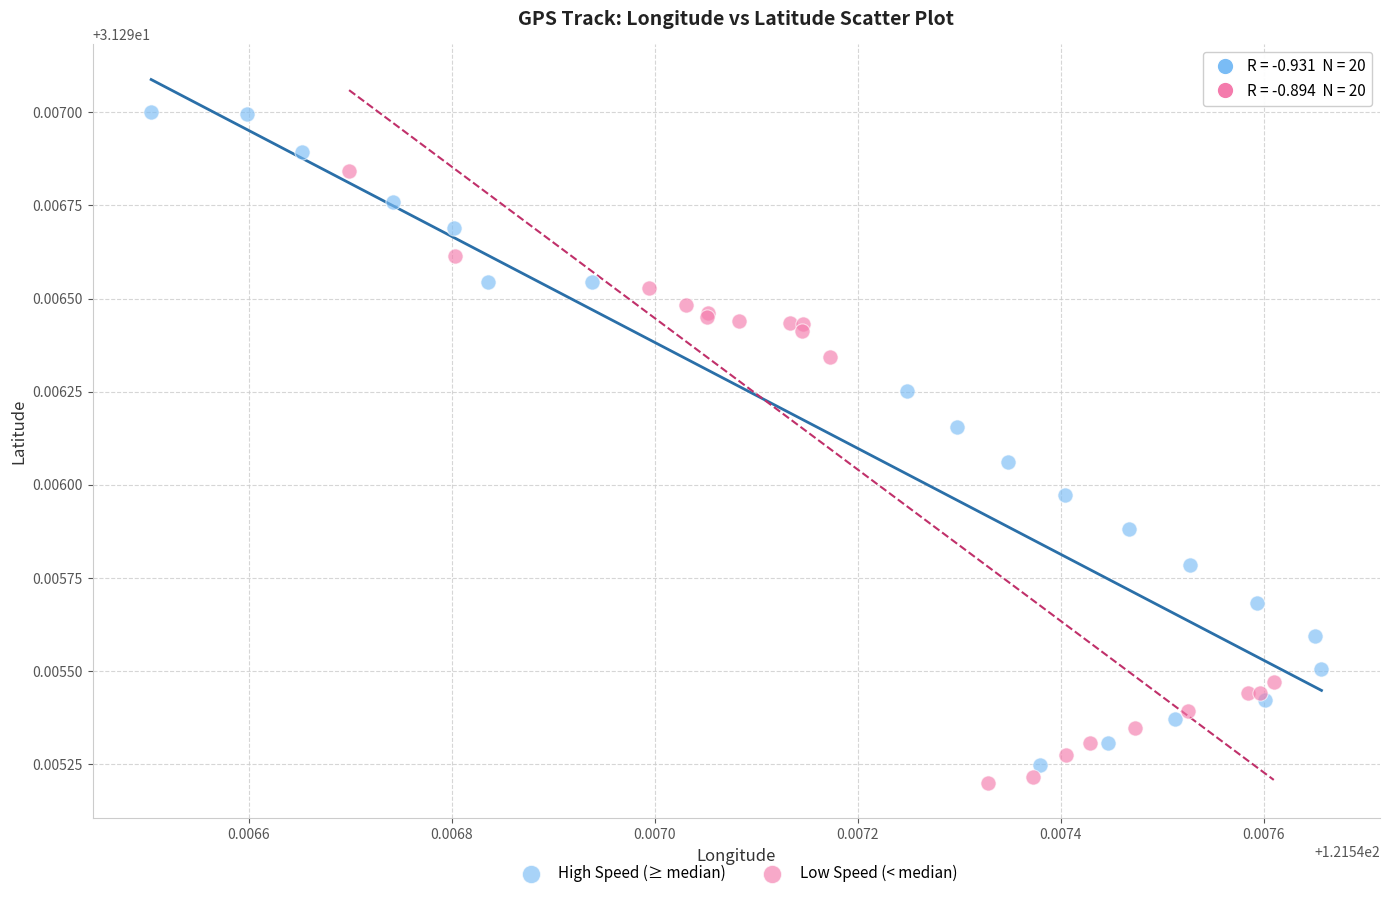

What are all the series names shown in the legend?

High Speed (≥ median), Low Speed (< median)